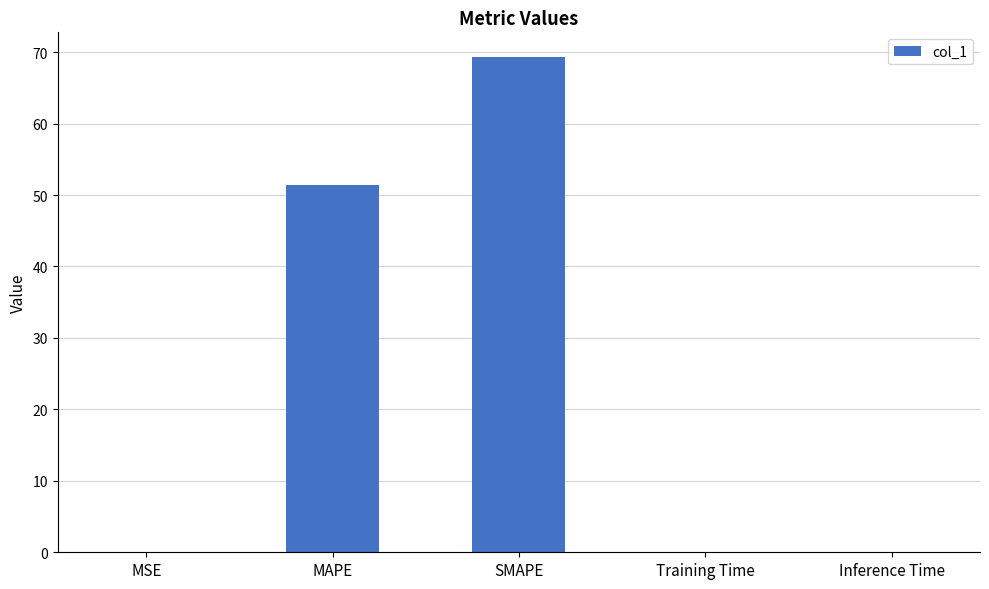

What is the greatest value displayed?

69.3